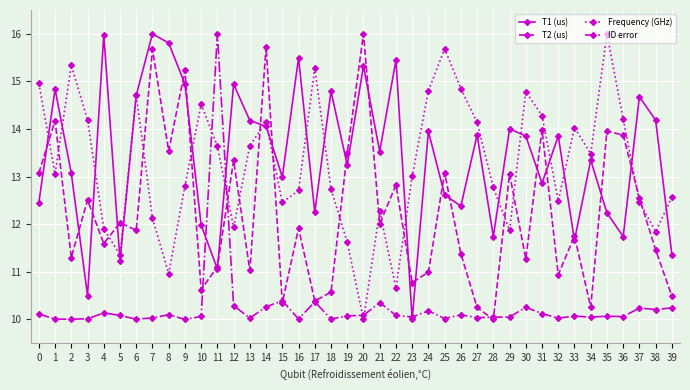

Where is the first local minimum for T1 (us)?

3